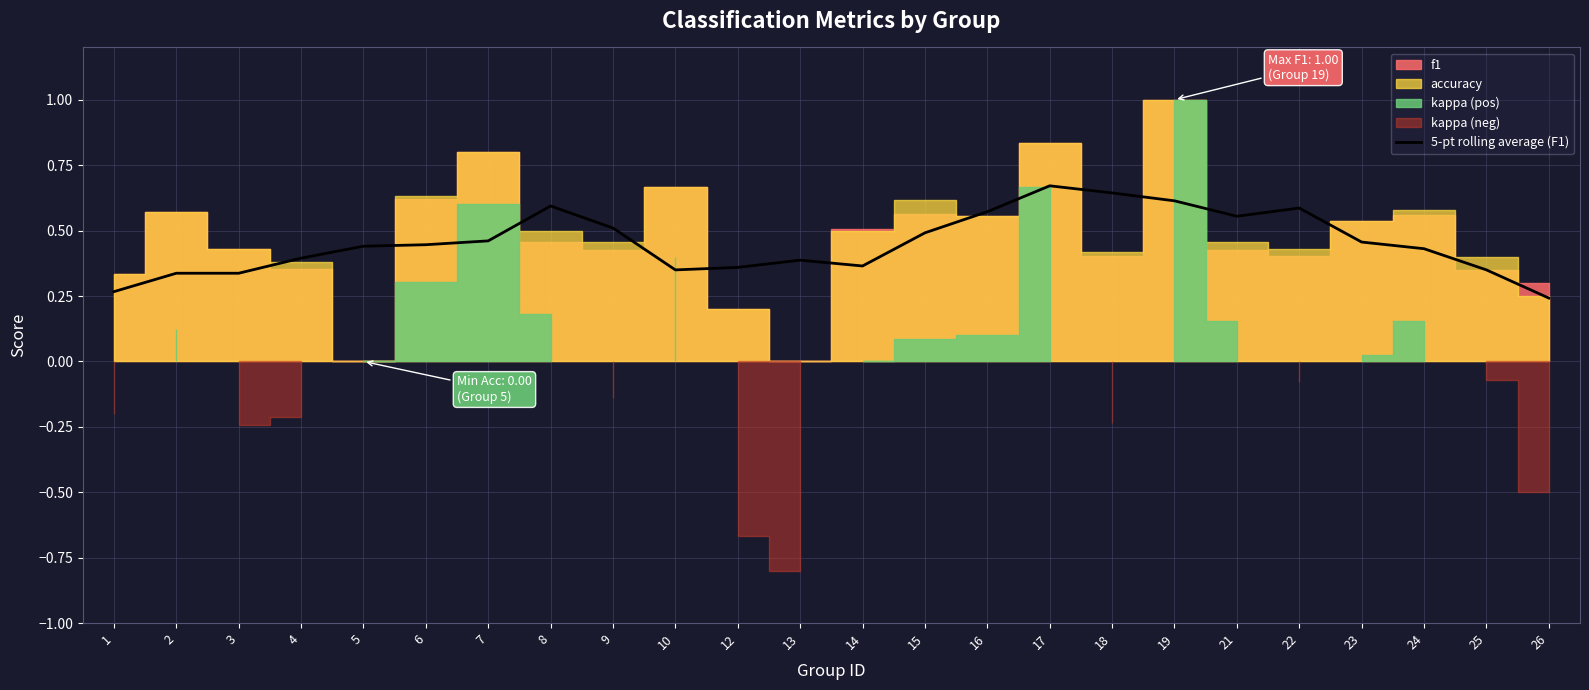

True or false: 5-pt rolling average (F1) has a value of 0.4 at 4.

True